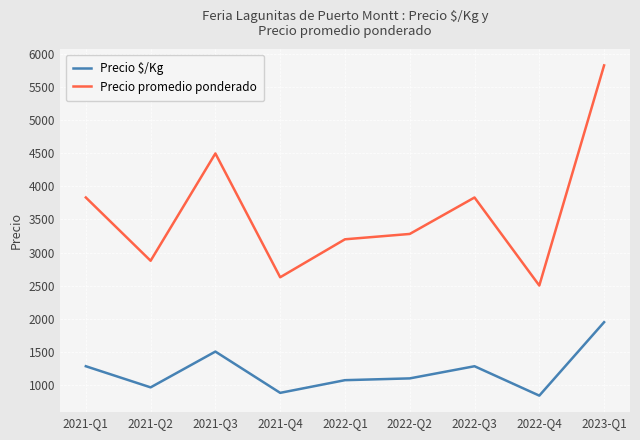

Rank the series by their average value, from highest to lowest.

Precio promedio ponderado, Precio $/Kg